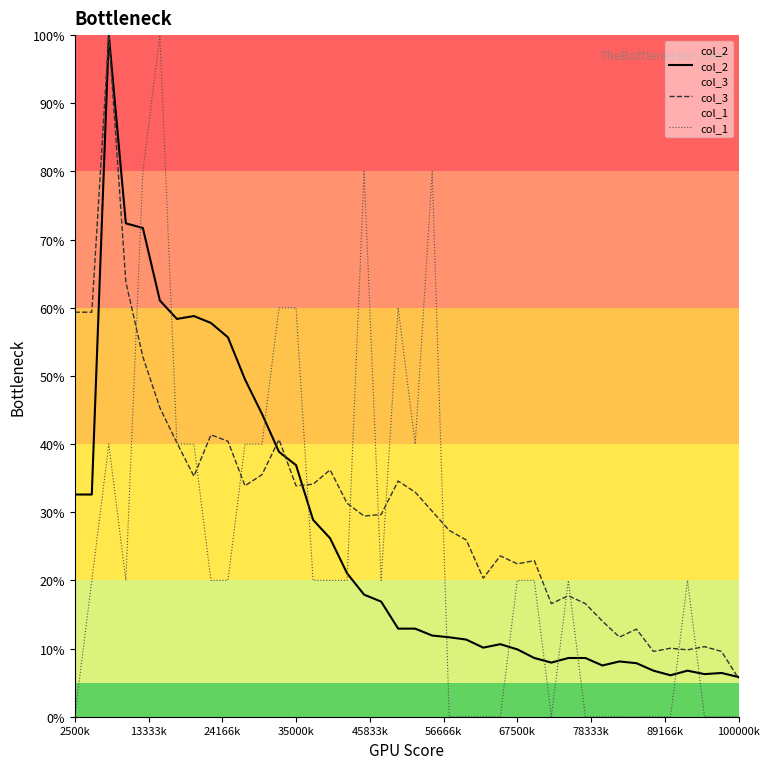

Which series has the widest spread of values?

col_1